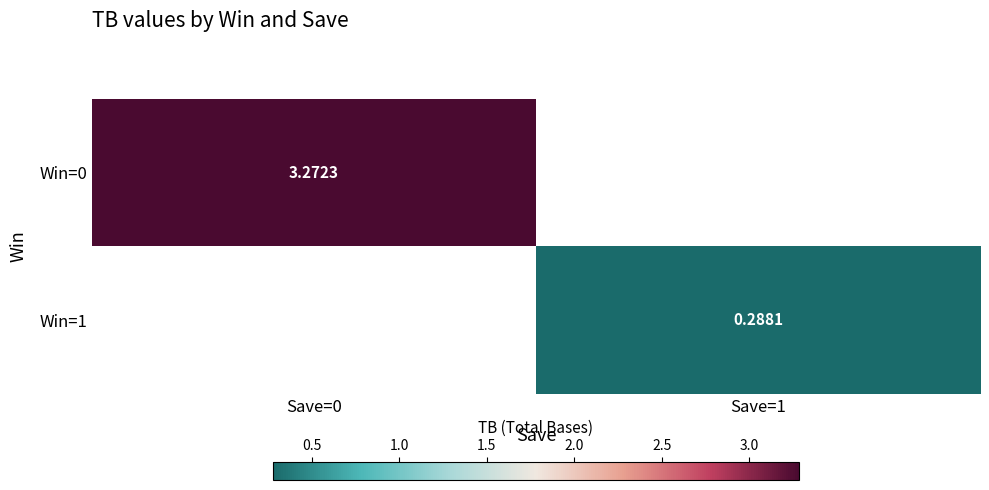

What is the minimum value shown in the chart?

0.3